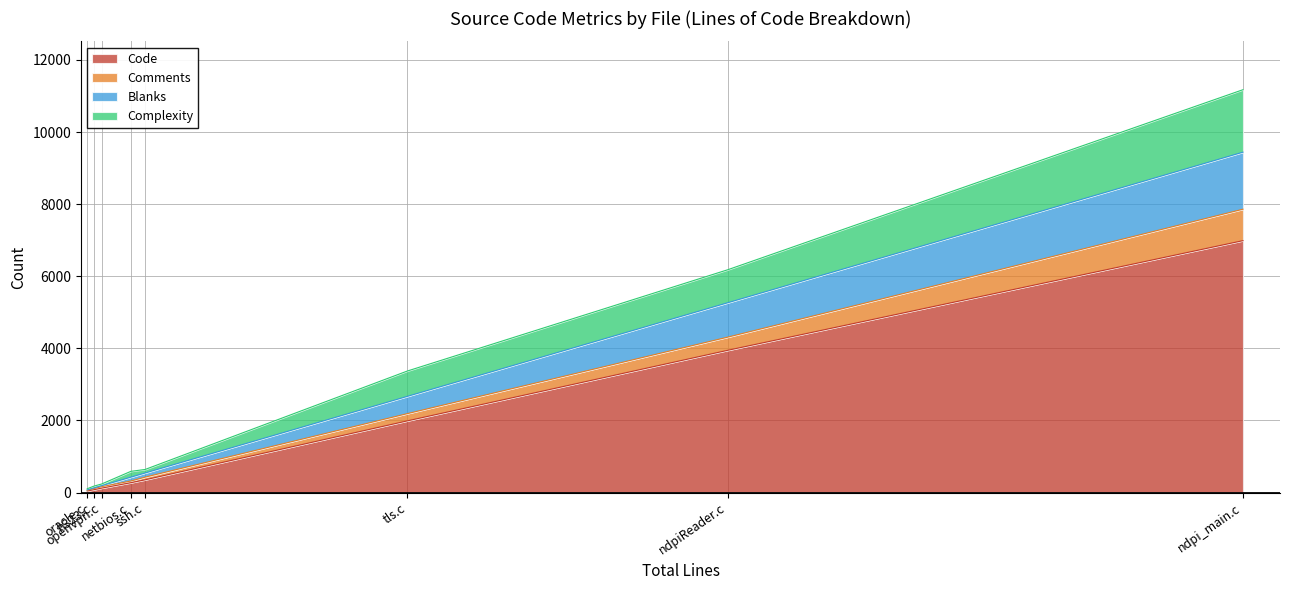

What is the maximum value for Comments?

872